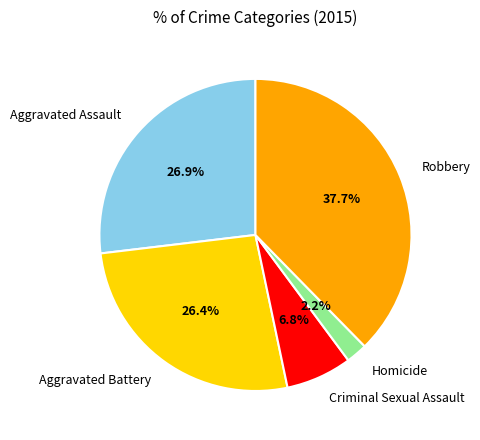

What percentage is the Criminal Sexual Assault slice, to the nearest percent?

7%